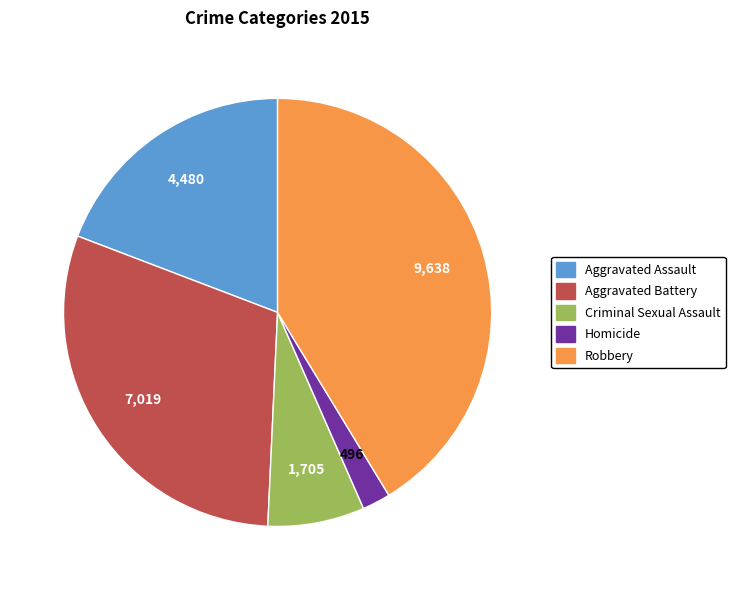

How many slices are in this pie chart?

5